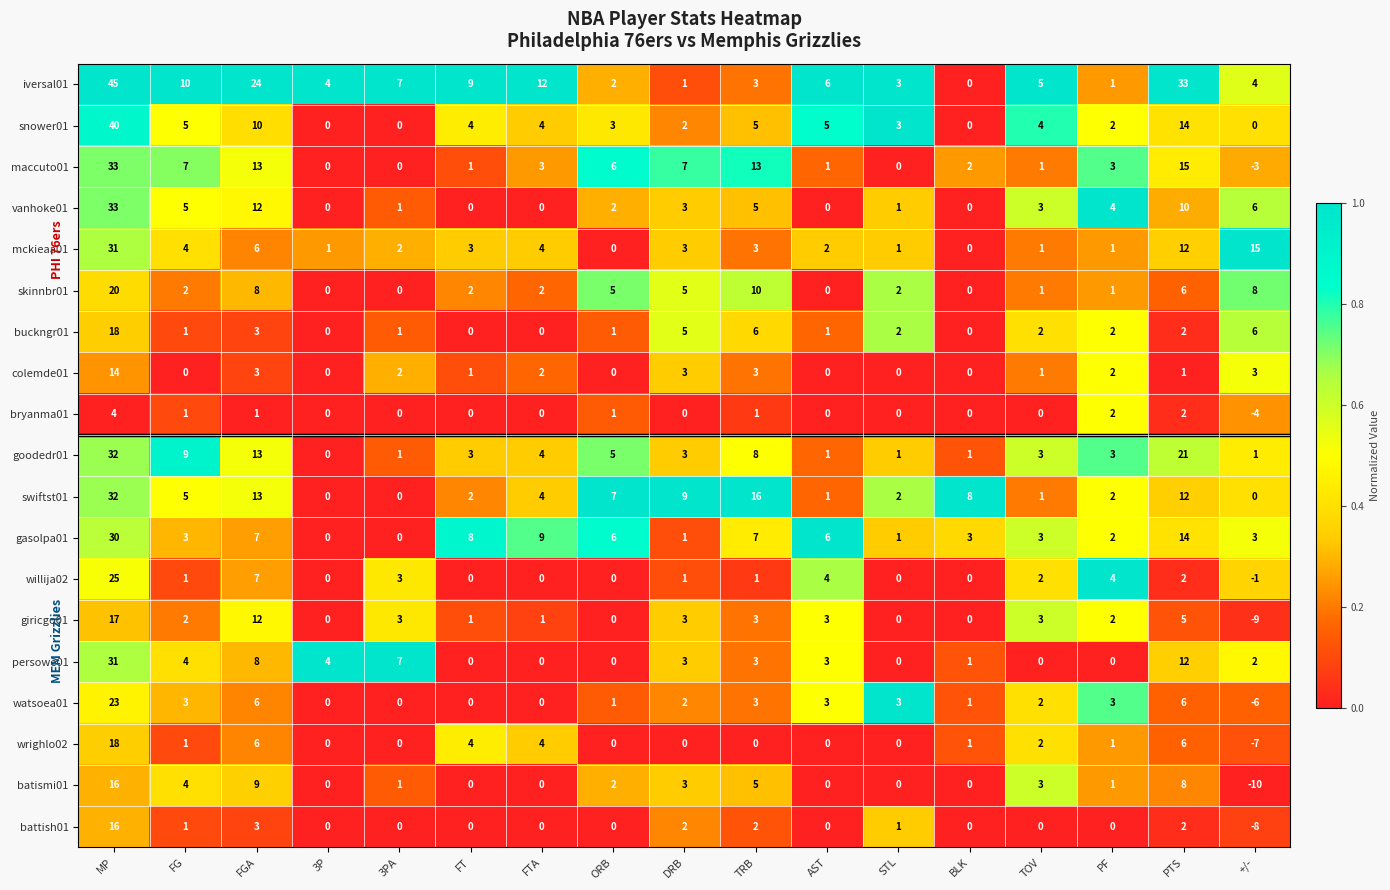

What is the lowest value of the wrighlo02 series?

-7